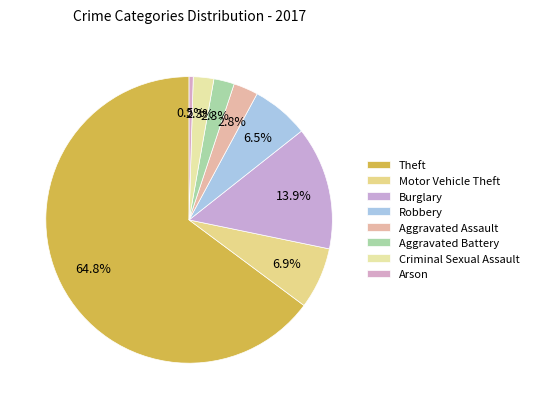

To the nearest percent, what is the difference between the largest and smallest slice percentages?

64%